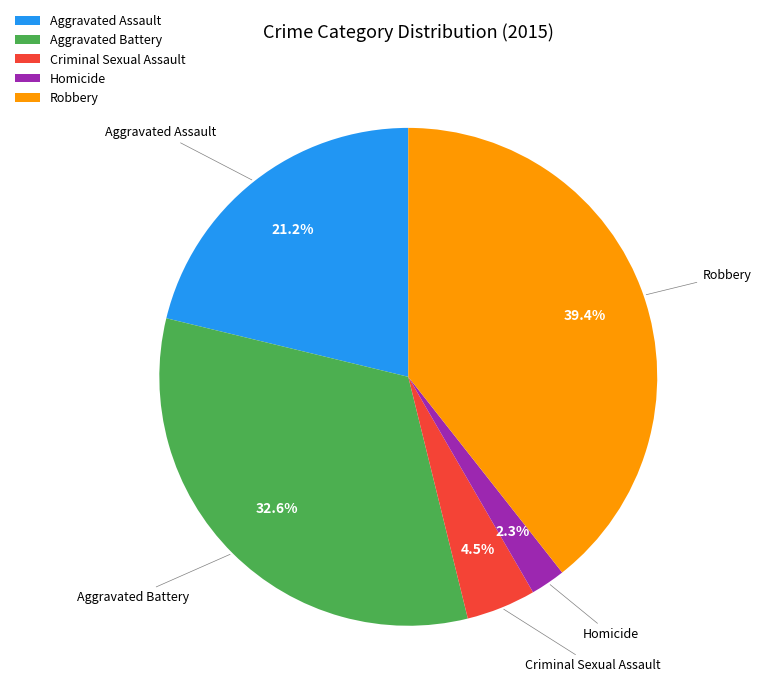

Count the number of slices in the pie.

5